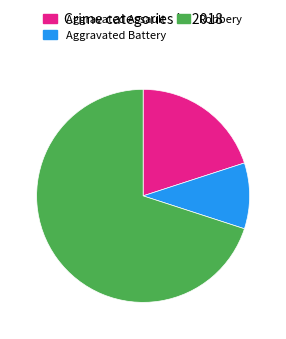

Combined, do Aggravated Assault and Aggravated Battery account for over 50%?

No